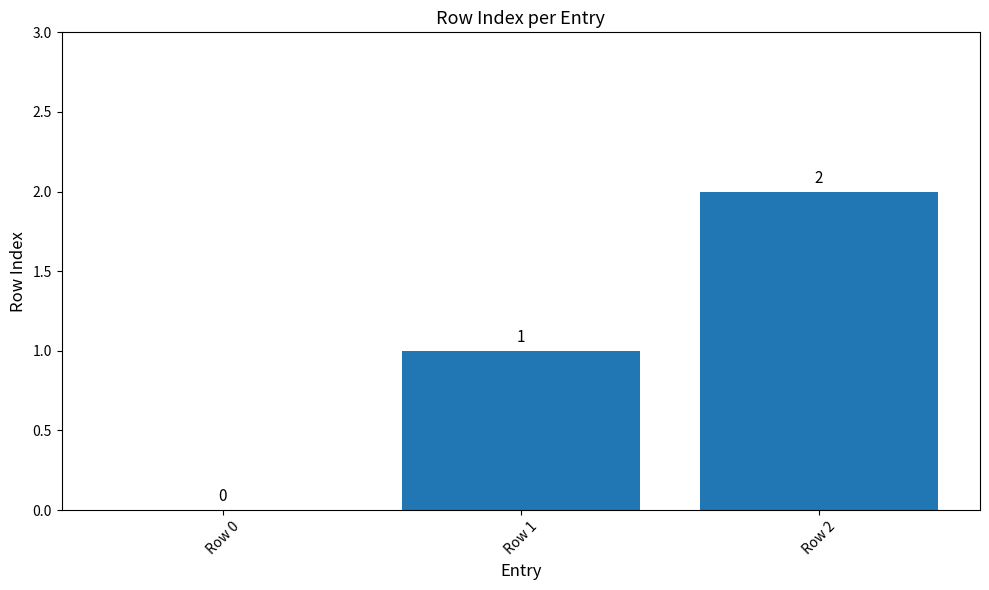

At which category does the chart reach its peak across all series?

Row 2